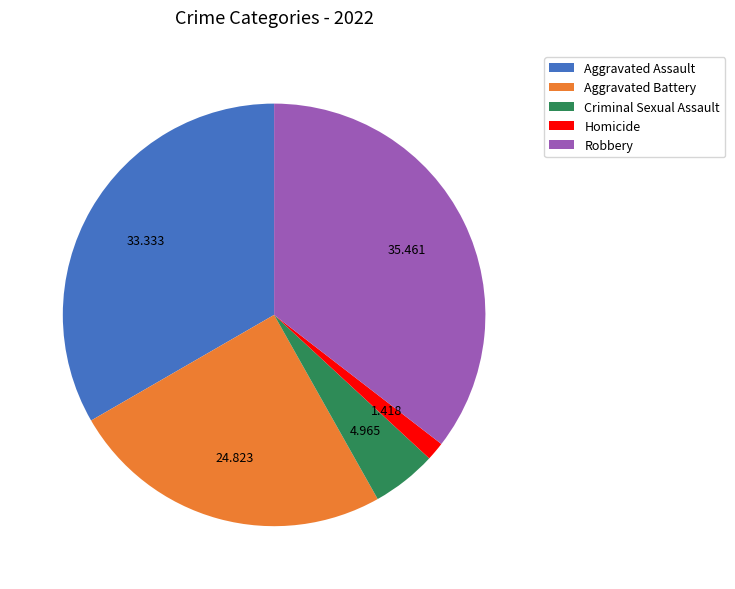

Count the number of slices in the pie.

5